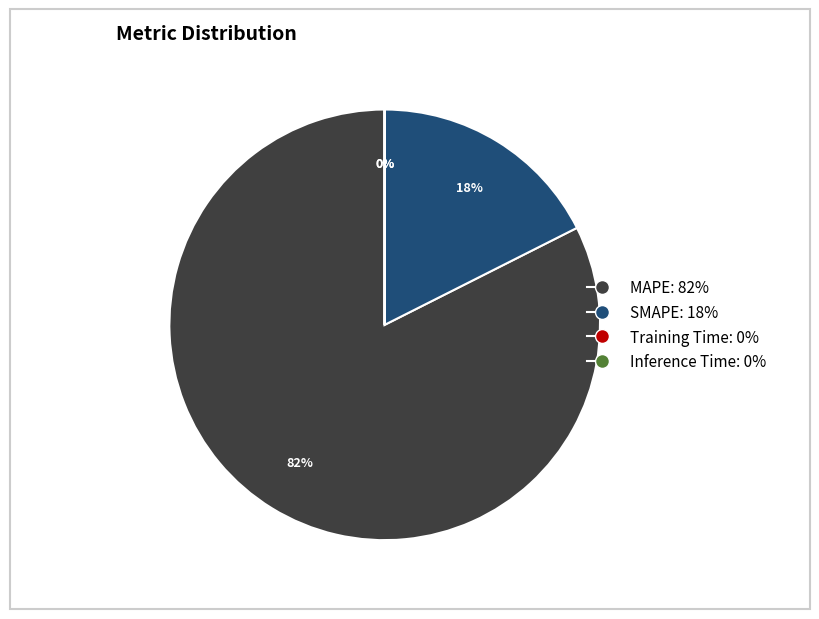

True or false: SMAPE: 18% accounts for 4% of the total.

False